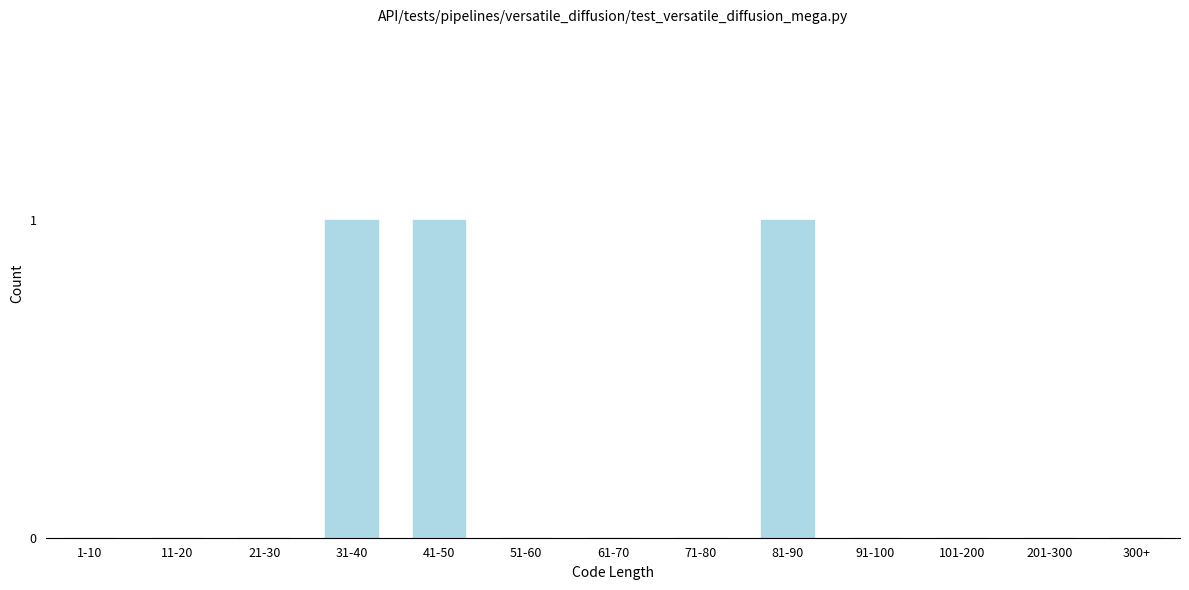

Reading right to left, transcribe all the data shown in this chart.

300+=0	201-300=0	101-200=0	91-100=0	81-90=1	71-80=0	61-70=0	51-60=0	41-50=1	31-40=1	21-30=0	11-20=0	1-10=0